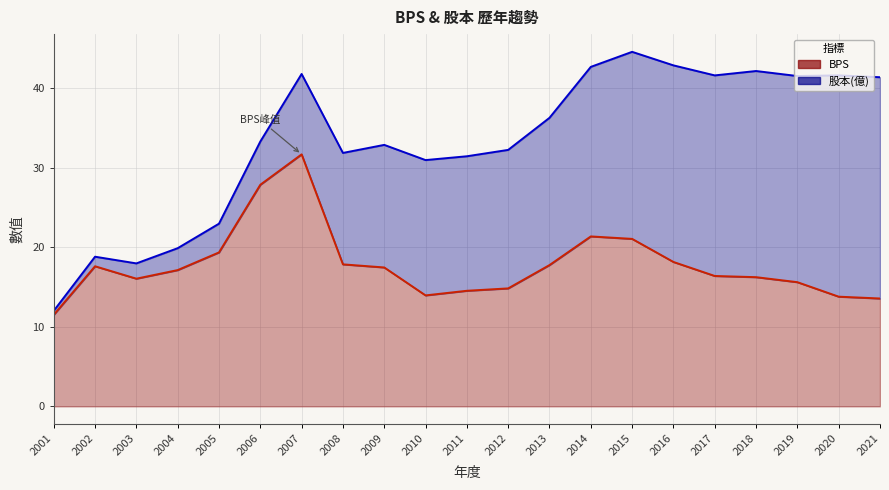

What is the sum of the values at 2015 and 2003?

37.1